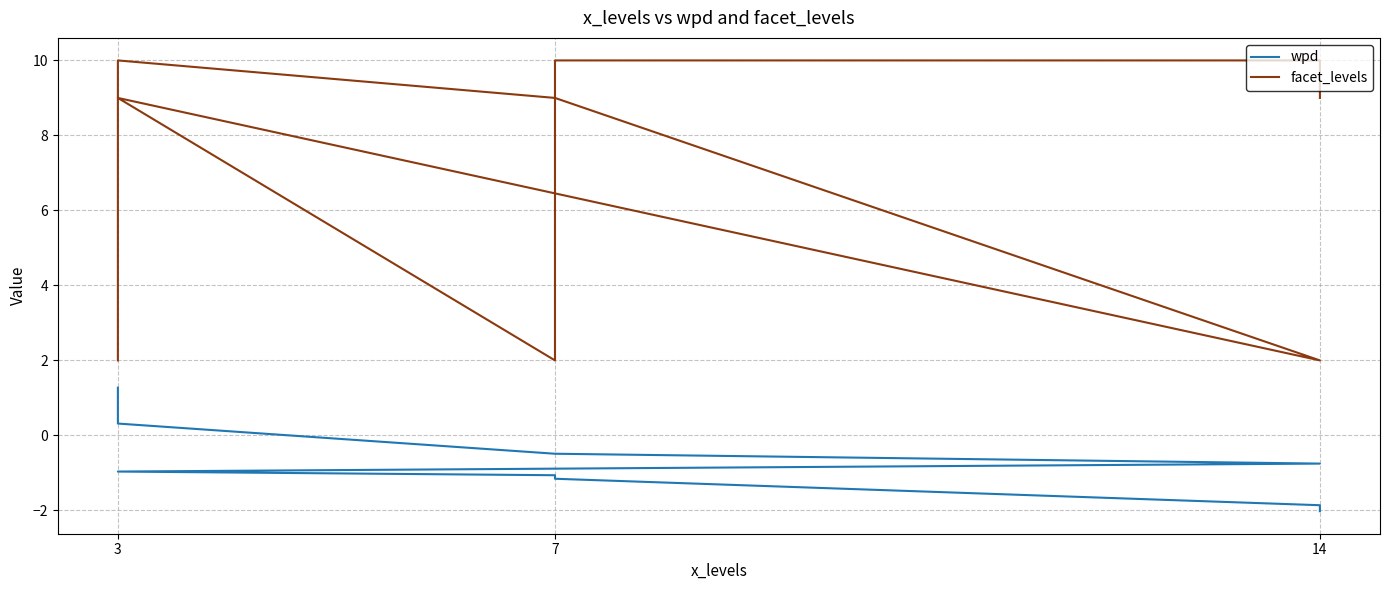

What is the sum of all facet_levels values?

63.0